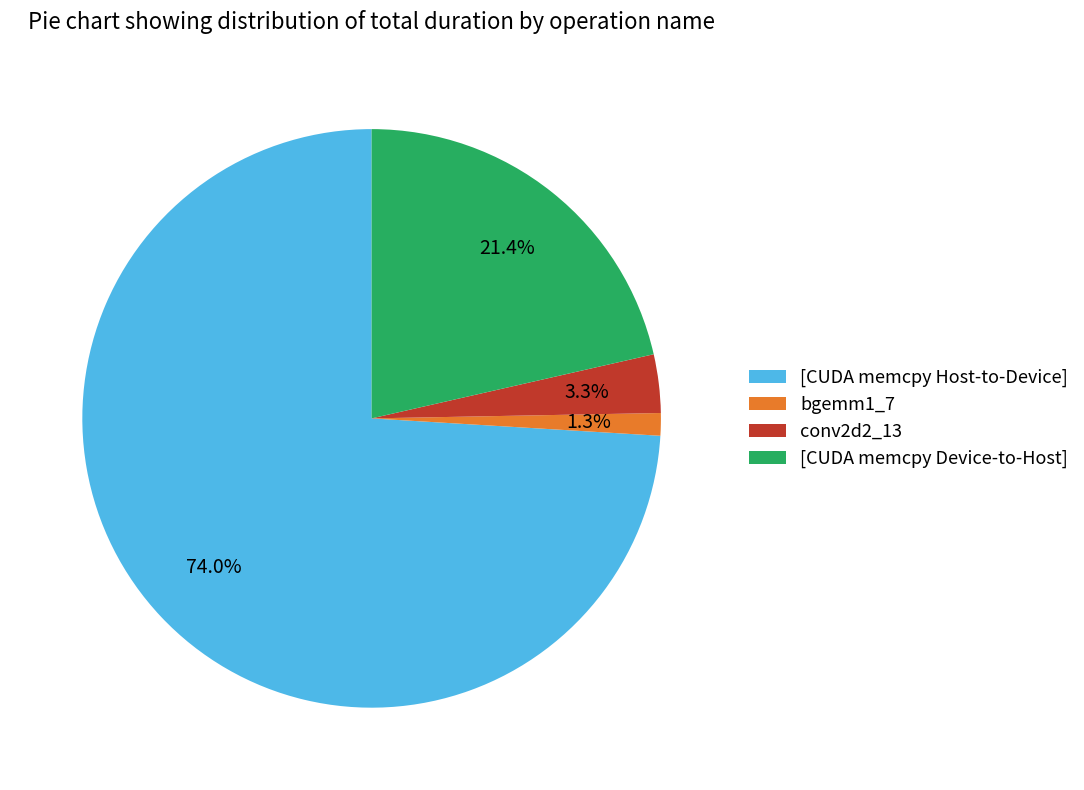

To the nearest percent, what portion does [CUDA memcpy Host-to-Device] represent?

74%